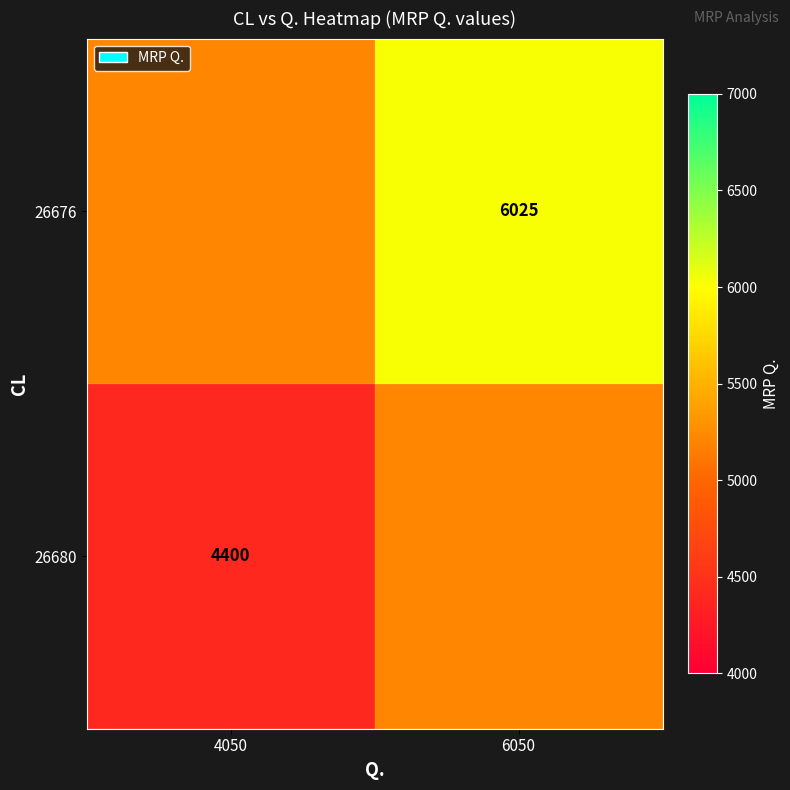

The 26680 series shows 4400.0 at 4050. True or false?

True